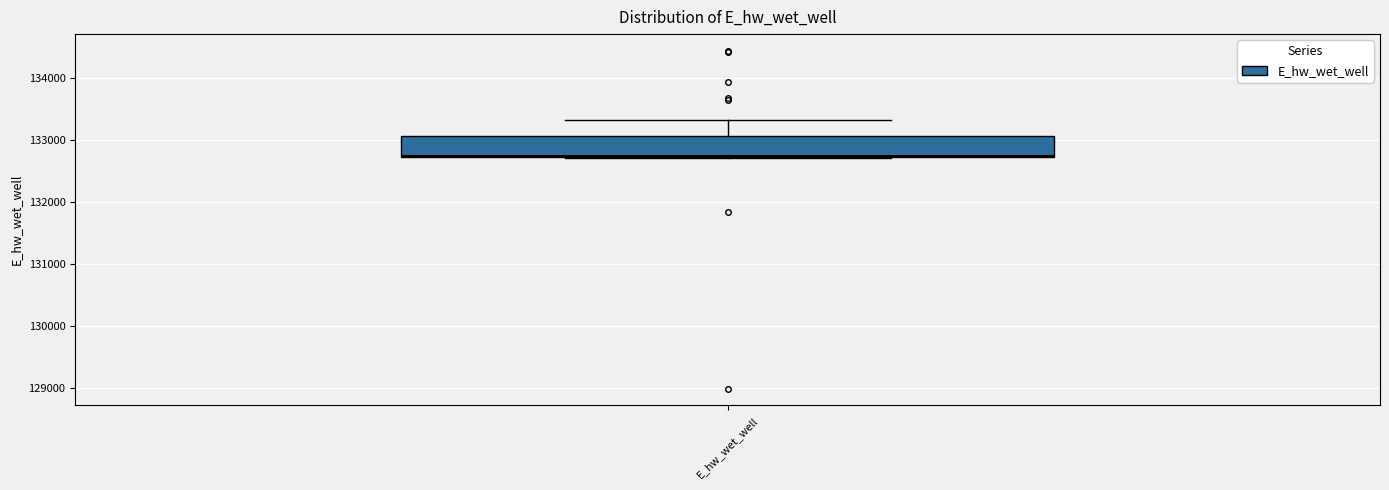

Where is the upper edge of the box for E_hw_wet_well on the y-axis? The values are not printed on the chart, so give them approximately, as read against the axis.

133100